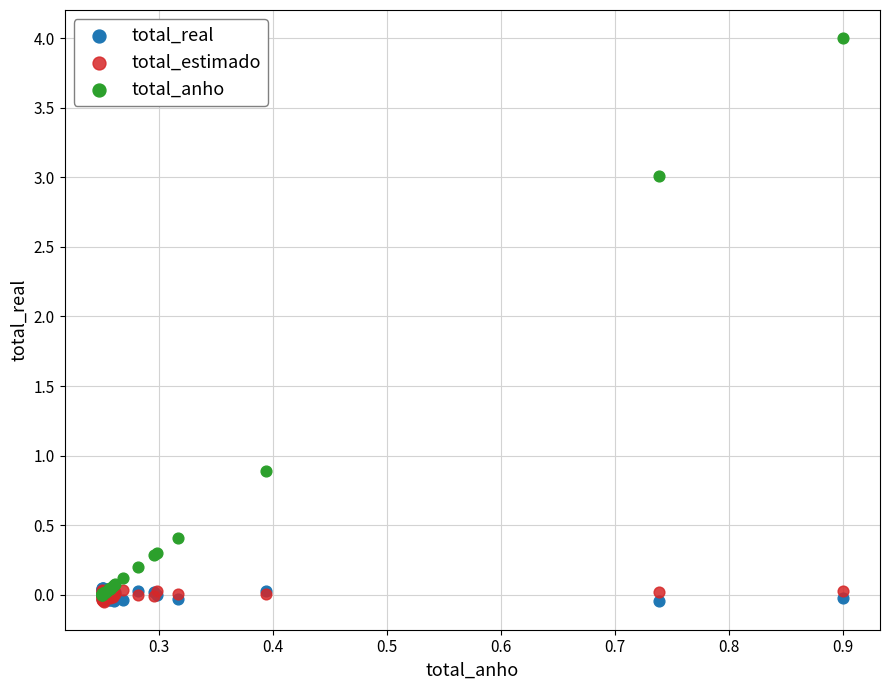

Across all series, what Y value is closest to 1?

0.9